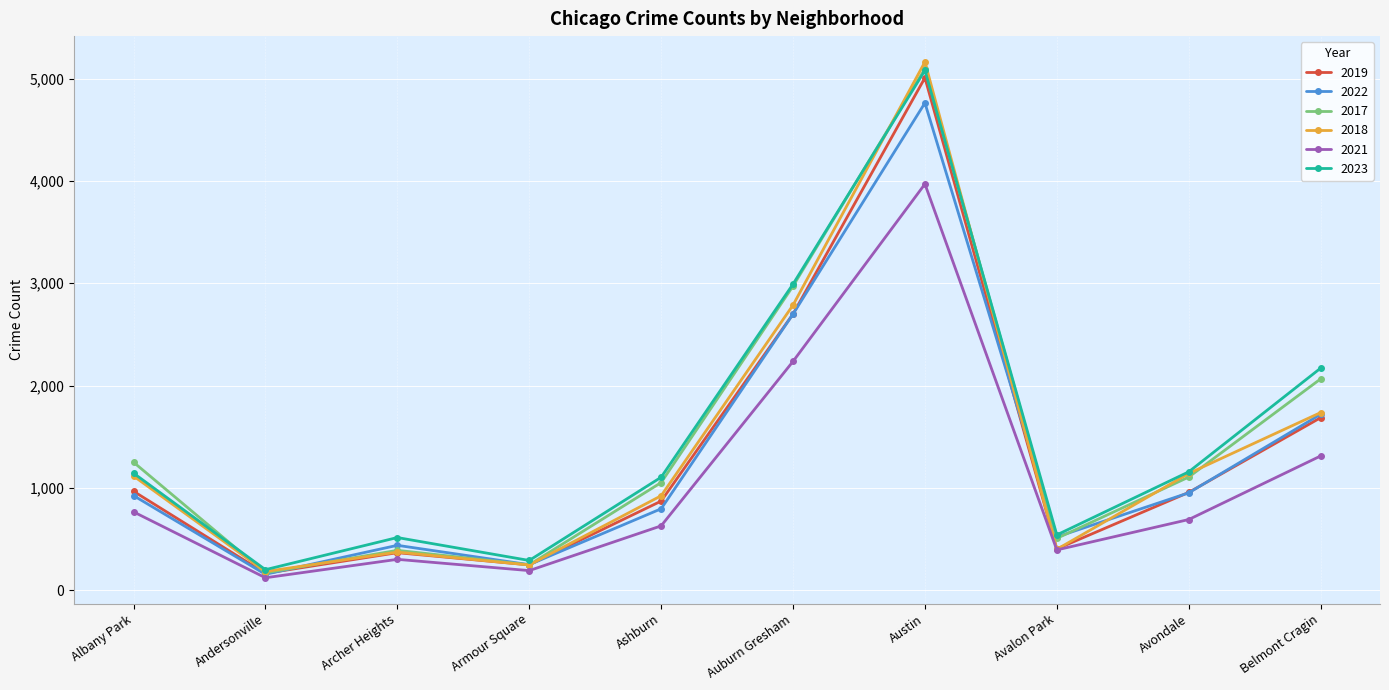

Does the chart display data point markers on the line(s)?

Yes